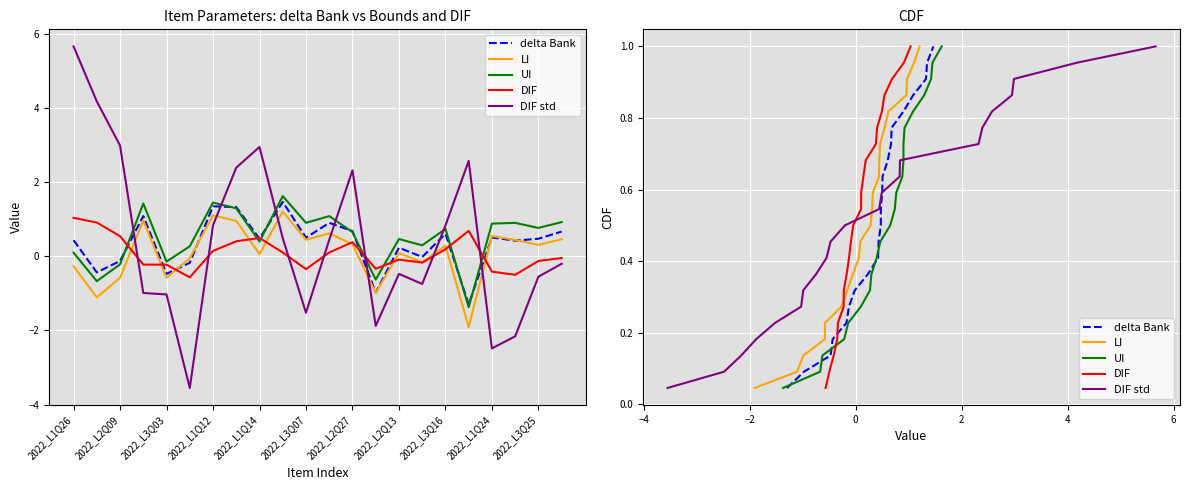

True or false: delta Bank has more than 2 points higher than both neighbors.

False